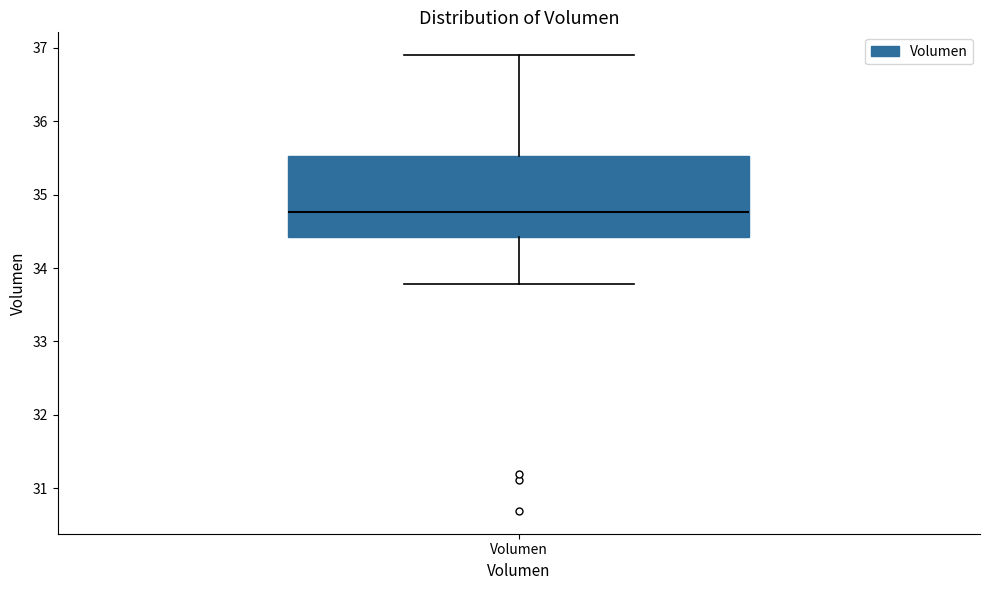

Where is the lower edge of the box for Volumen on the y-axis? The values are not printed on the chart, so give them approximately, as read against the axis.

34.4